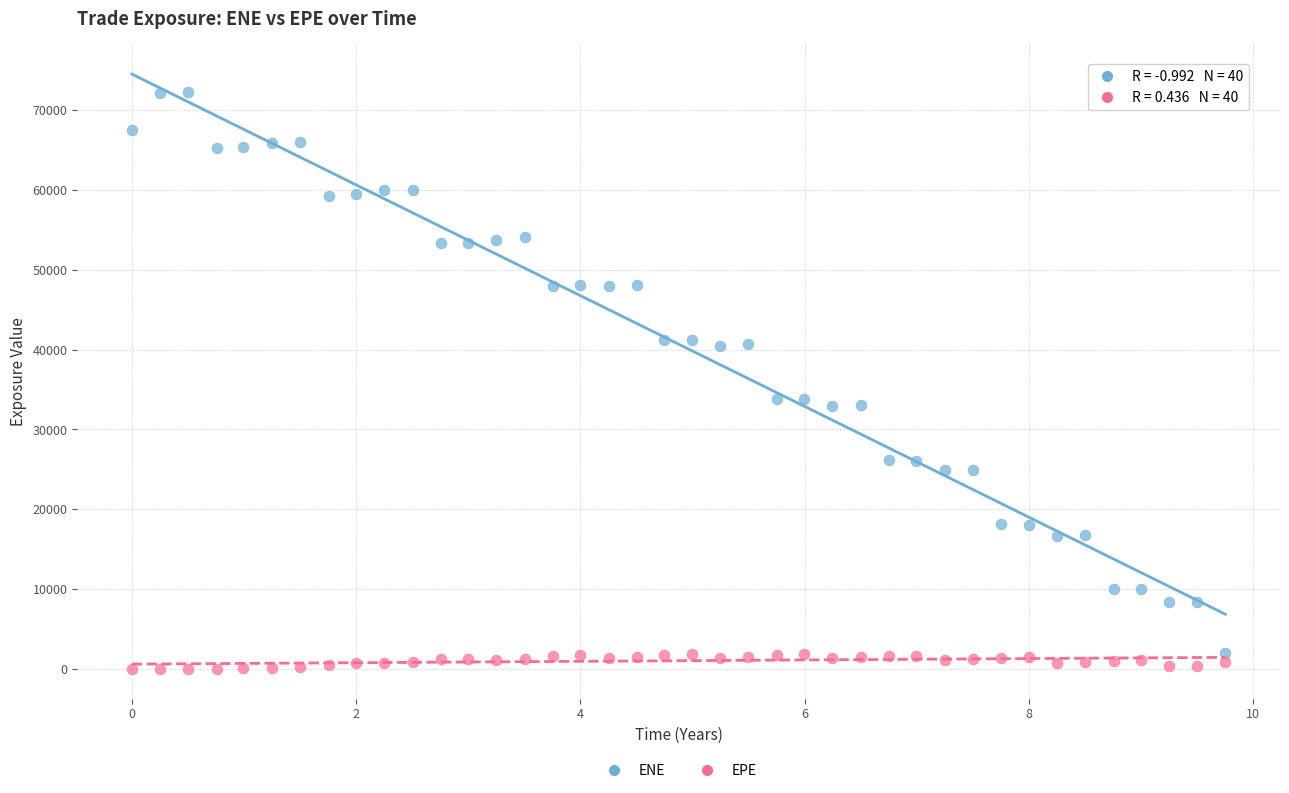

Across all data points, what is the range of X values (max minus min)?

9.8